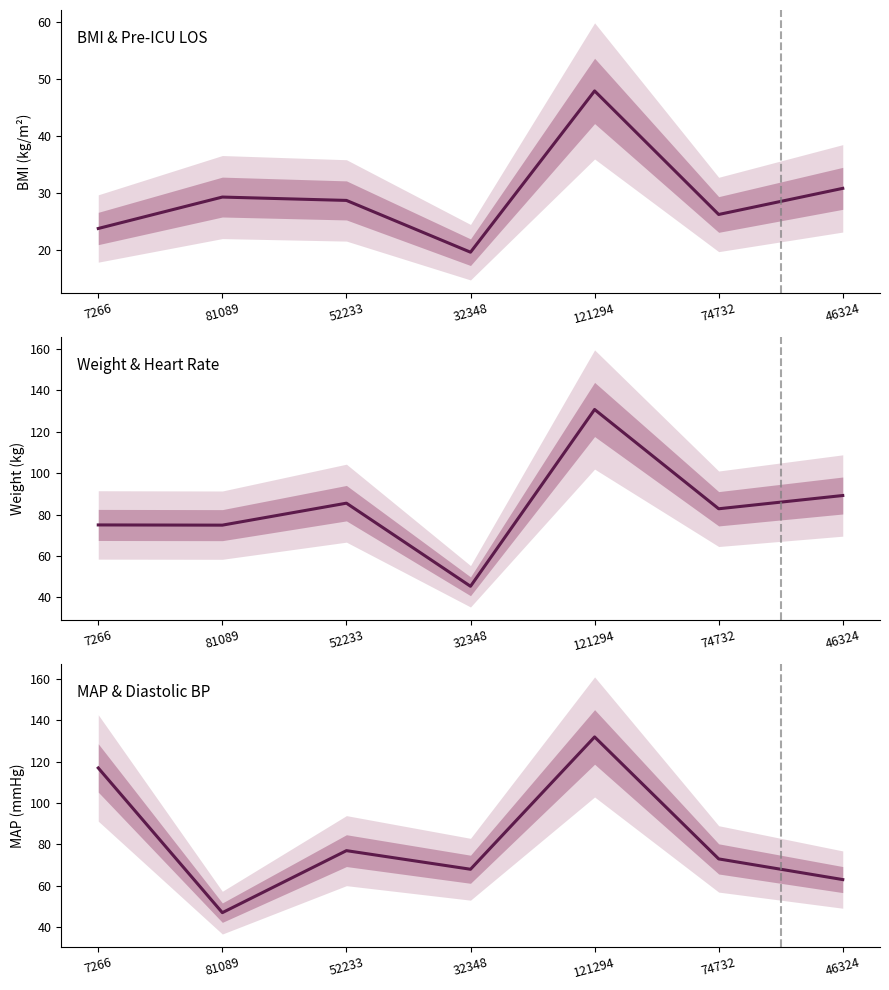

What are all the series names shown in the legend?

bmi, weight, map_apache